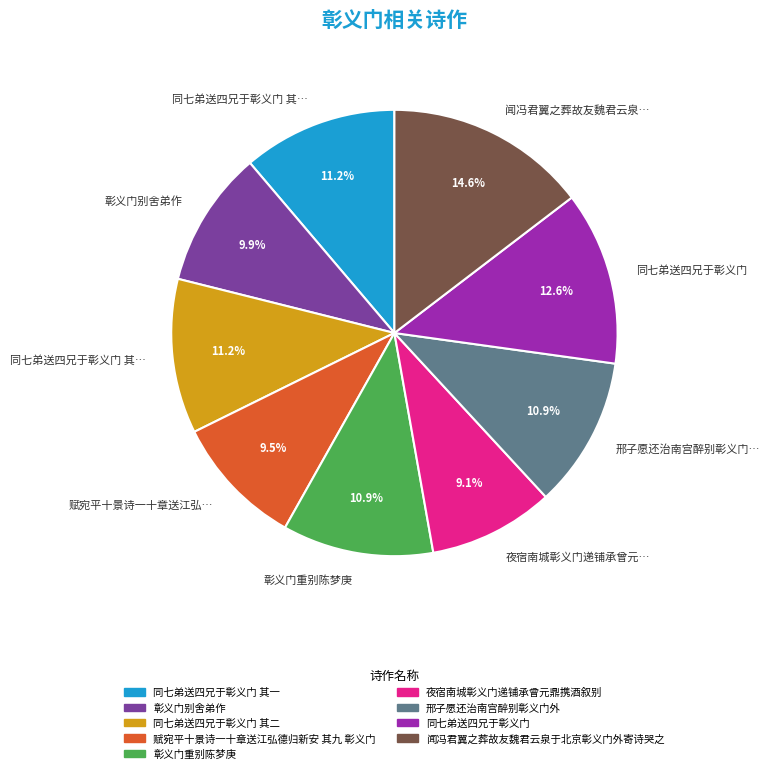

How many segments does this pie chart have?

9